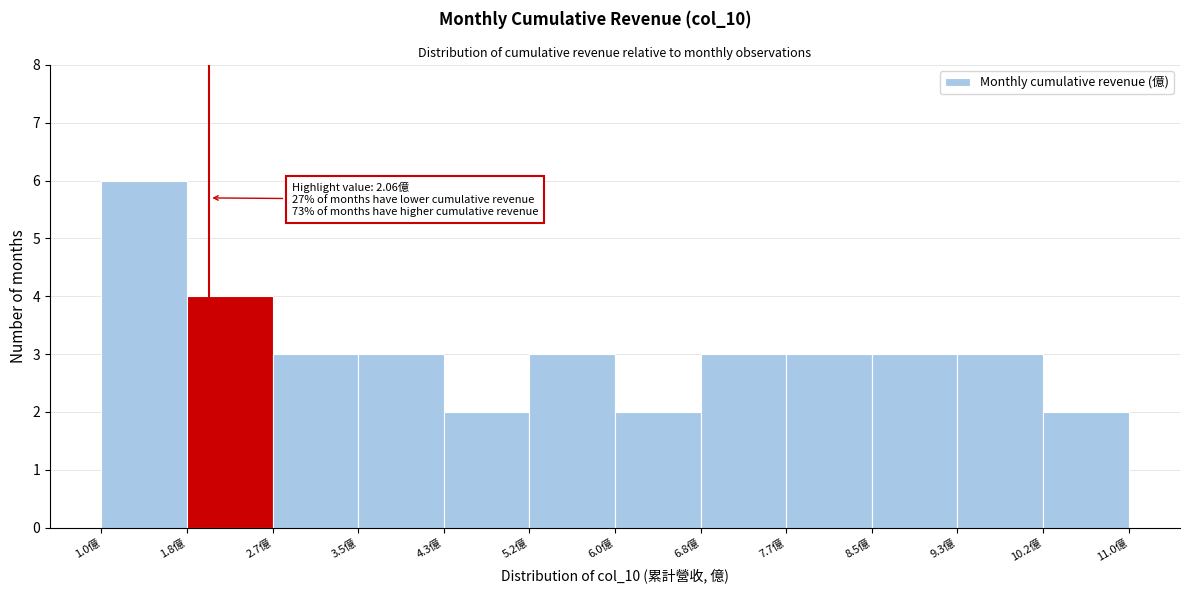

Over which range of the x-axis is the bar tallest?

1.0 to 1.8